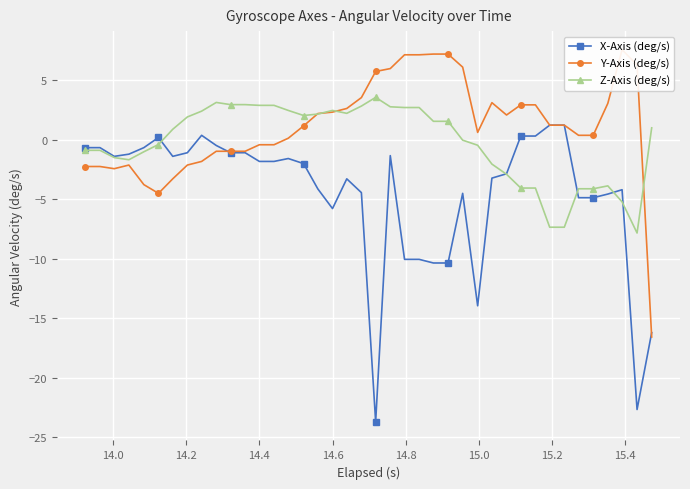

What is the lowest value of the Z-Axis (deg/s) series?

-7.8